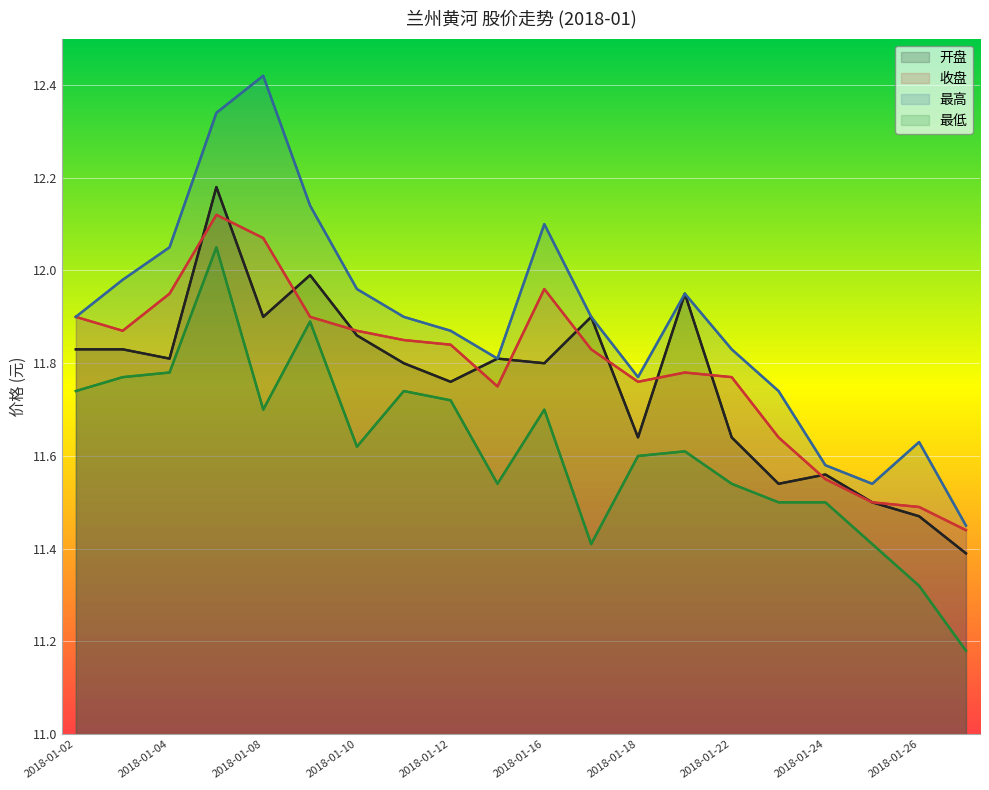

Which series has the widest spread of values?

最高